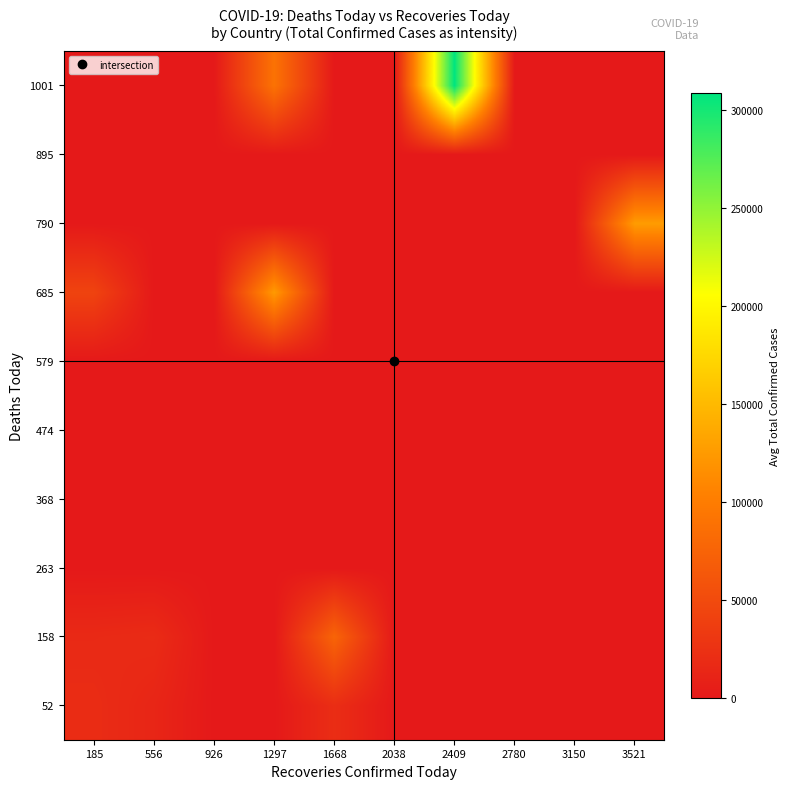

Between 1668 and 2038, which is larger?

1668